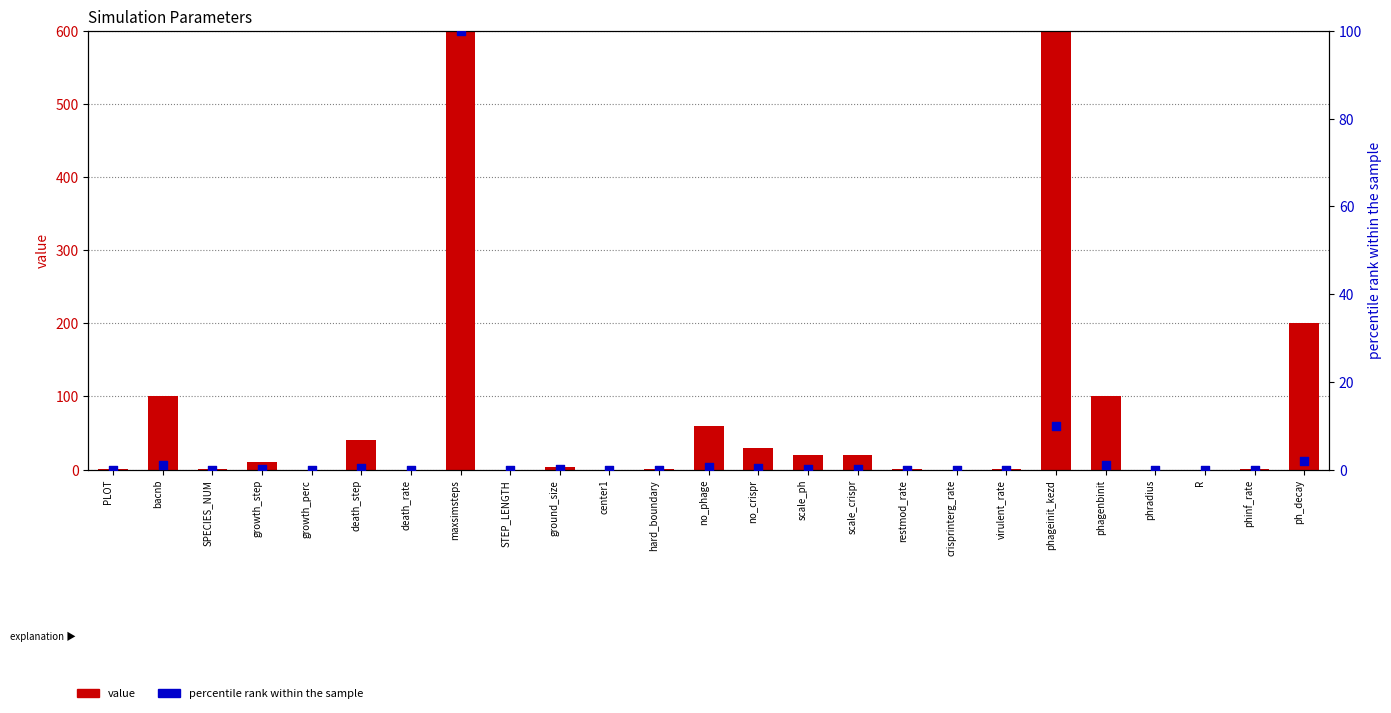

What is the total value across all series at phageinit_kezd?

1010.0